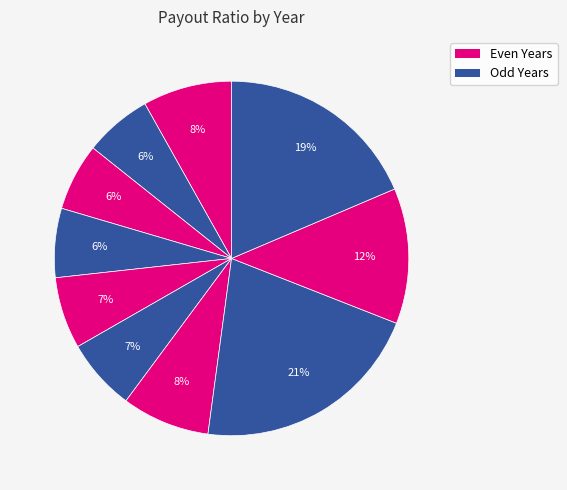

How many segments does this pie chart have?

10